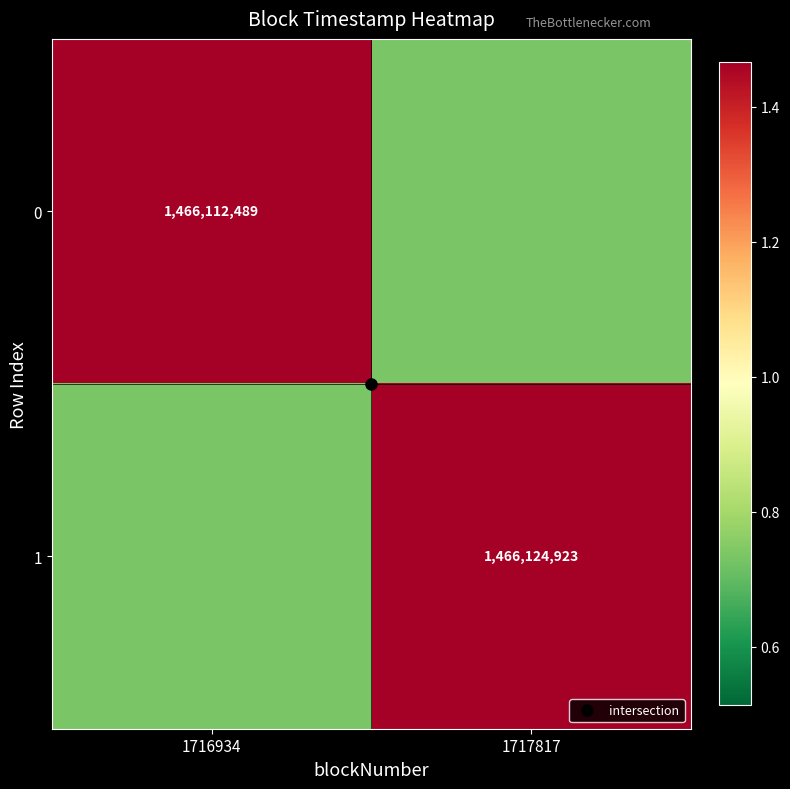

List the series in order of their overall mean, lowest first.

0, 1